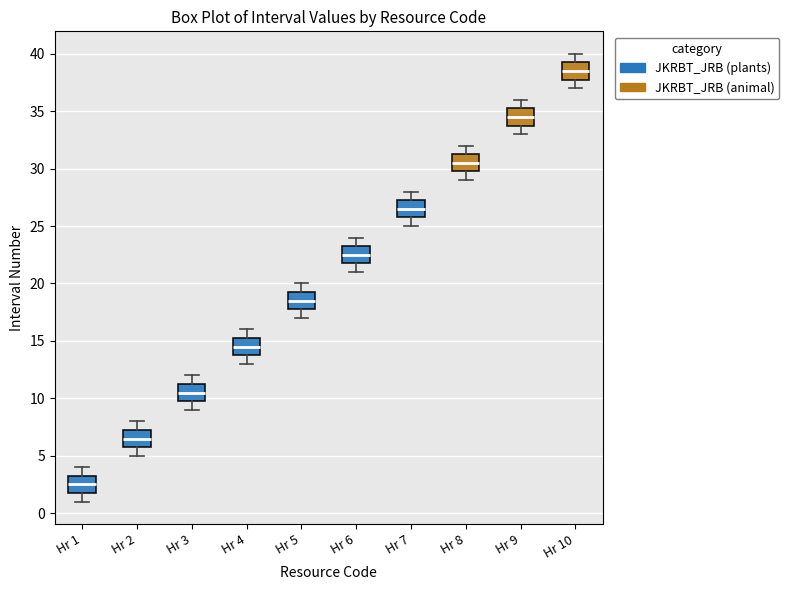

Reading left to right, transcribe this box plot: for each box, give where its median line is, the range the box spans, and where its two whiskers end, as read against the y-axis. The values are not printed on the chart, so give them approximately, as read against the axis.

Hr 1: median 2.5, box 2.0 to 3.5, whiskers 1.0 to 4.0
Hr 2: median 6.5, box 6.0 to 7.5, whiskers 5.0 to 8.0
Hr 3: median 10.5, box 10.0 to 11.5, whiskers 9.0 to 12.0
Hr 4: median 14.5, box 14.0 to 15.5, whiskers 13.0 to 16.0
Hr 5: median 18.5, box 18.0 to 19.5, whiskers 17.0 to 20.0
Hr 6: median 22.5, box 22.0 to 23.5, whiskers 21.0 to 24.0
Hr 7: median 26.5, box 26.0 to 27.5, whiskers 25.0 to 28.0
Hr 8: median 30.5, box 30.0 to 31.5, whiskers 29.0 to 32.0
Hr 9: median 34.5, box 34.0 to 35.5, whiskers 33.0 to 36.0
Hr 10: median 38.5, box 38.0 to 39.5, whiskers 37.0 to 40.0